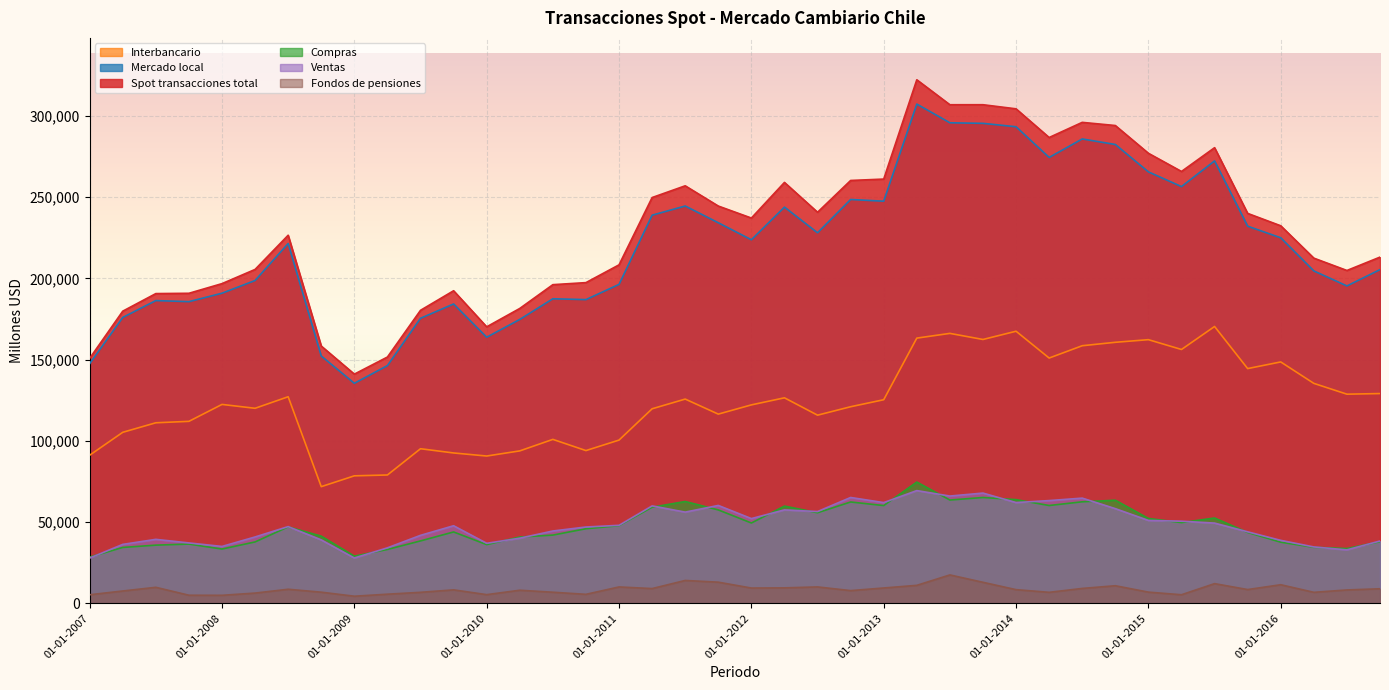

Where is the first local minimum for Ventas?

01-01-2008